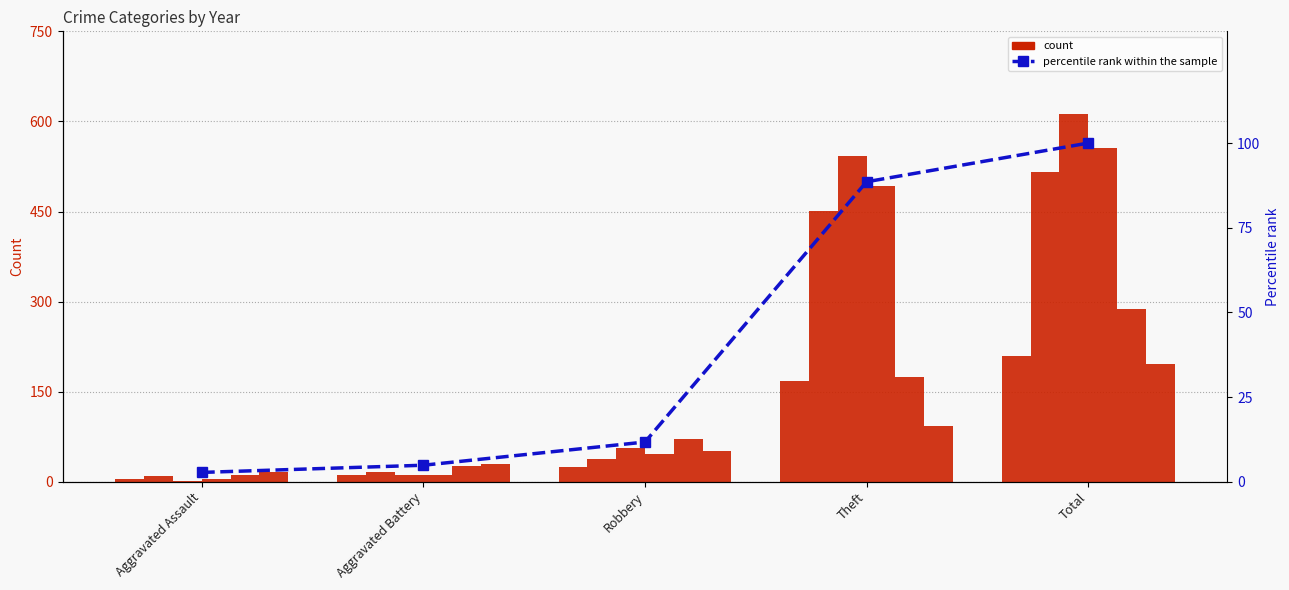

Where is the data nearest to the value 51?

Theft